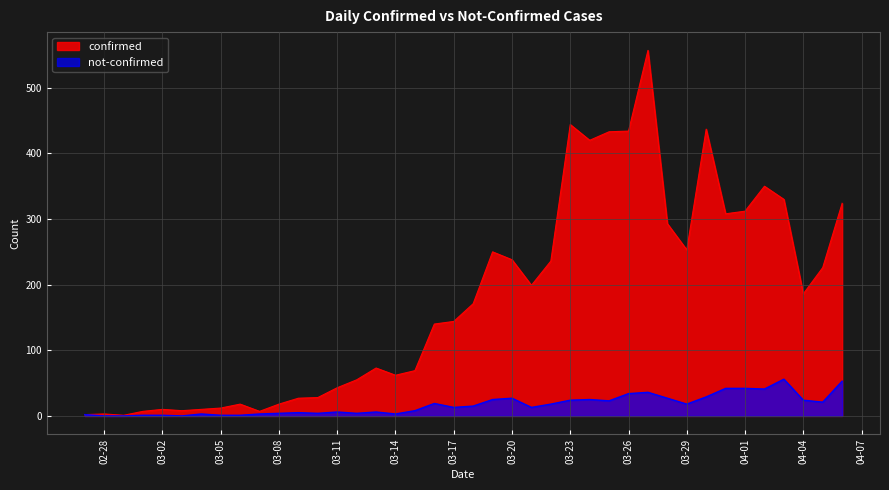

What is the maximum value for not-confirmed?

56